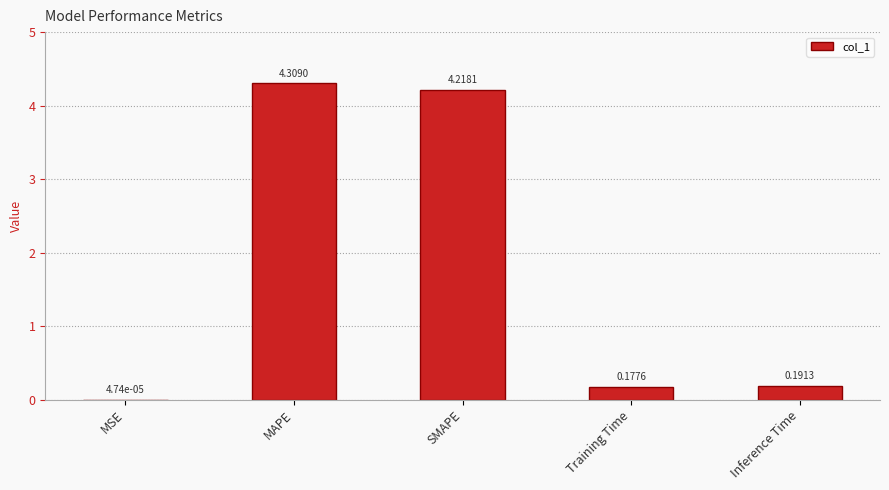

What is the sum of the values at Training Time and Inference Time?

0.4